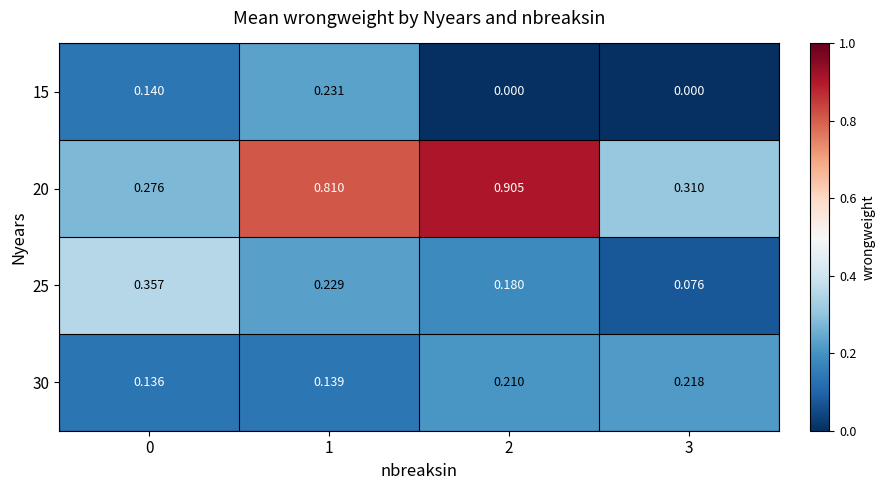

Rank the series by their maximum value, from highest to lowest.

20, 25, 15, 30